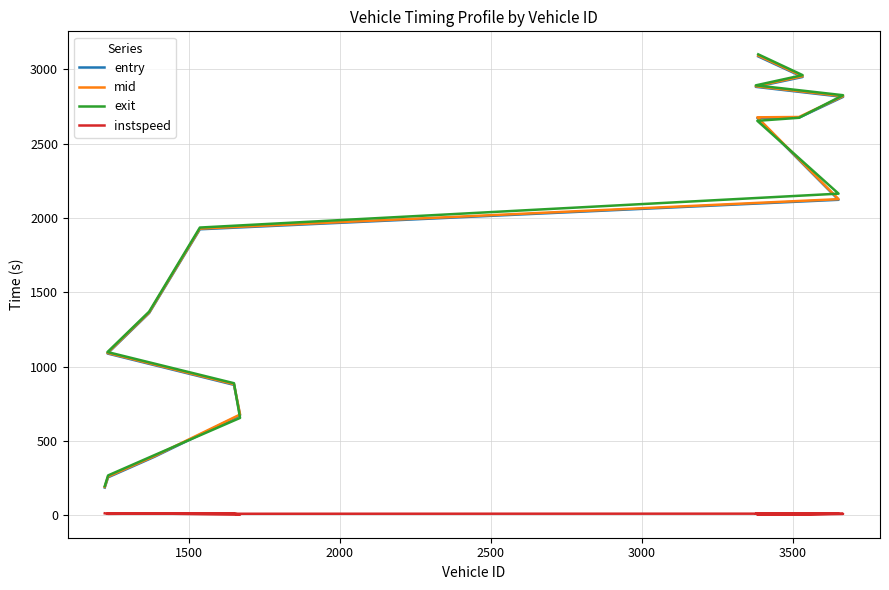

True or false: mid has more than 1 interior local peaks.

False